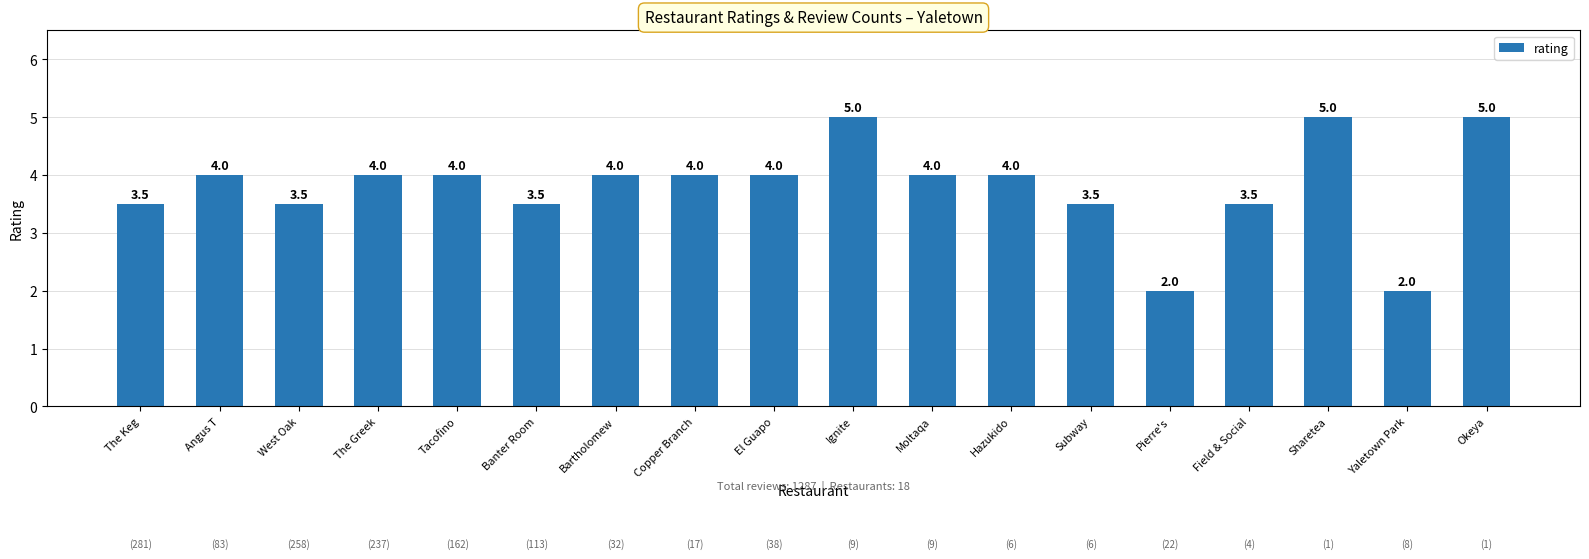

How many bars are there in total?

18